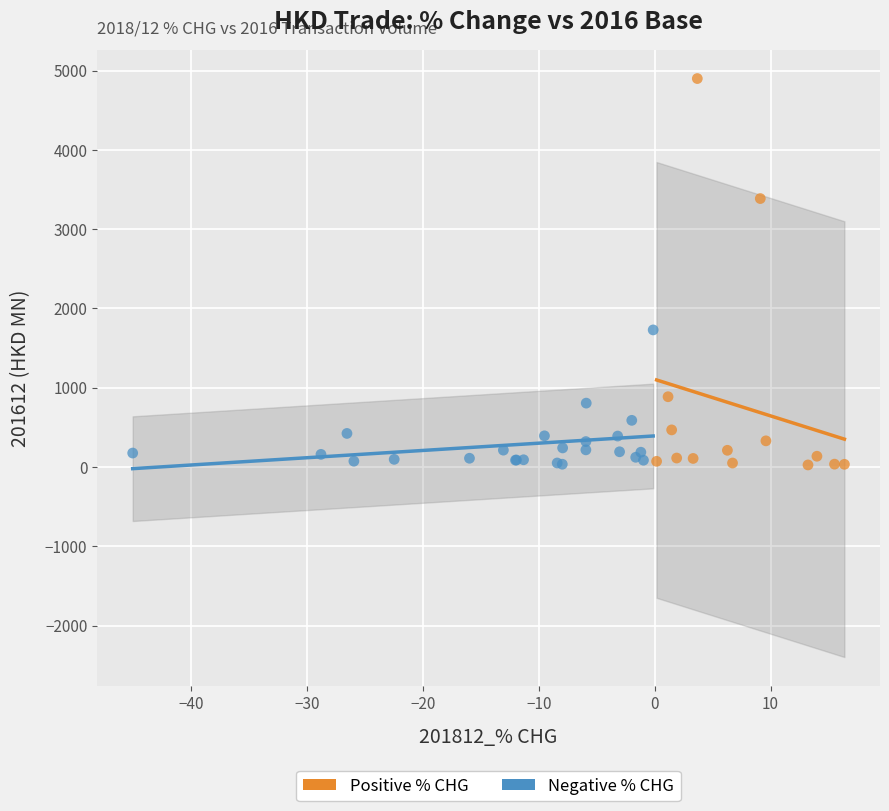

Which series reaches the maximum Y coordinate?

Positive % CHG